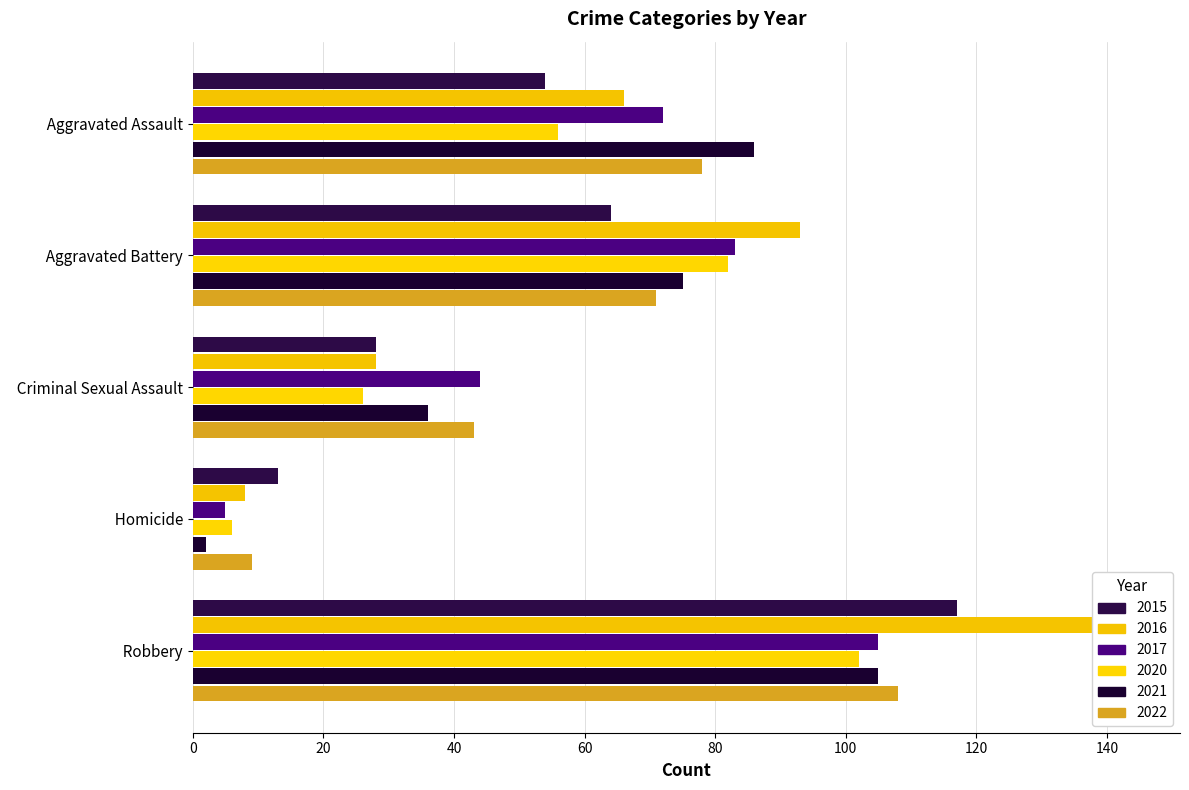

What is the label of the 2nd bar from the right?

Homicide